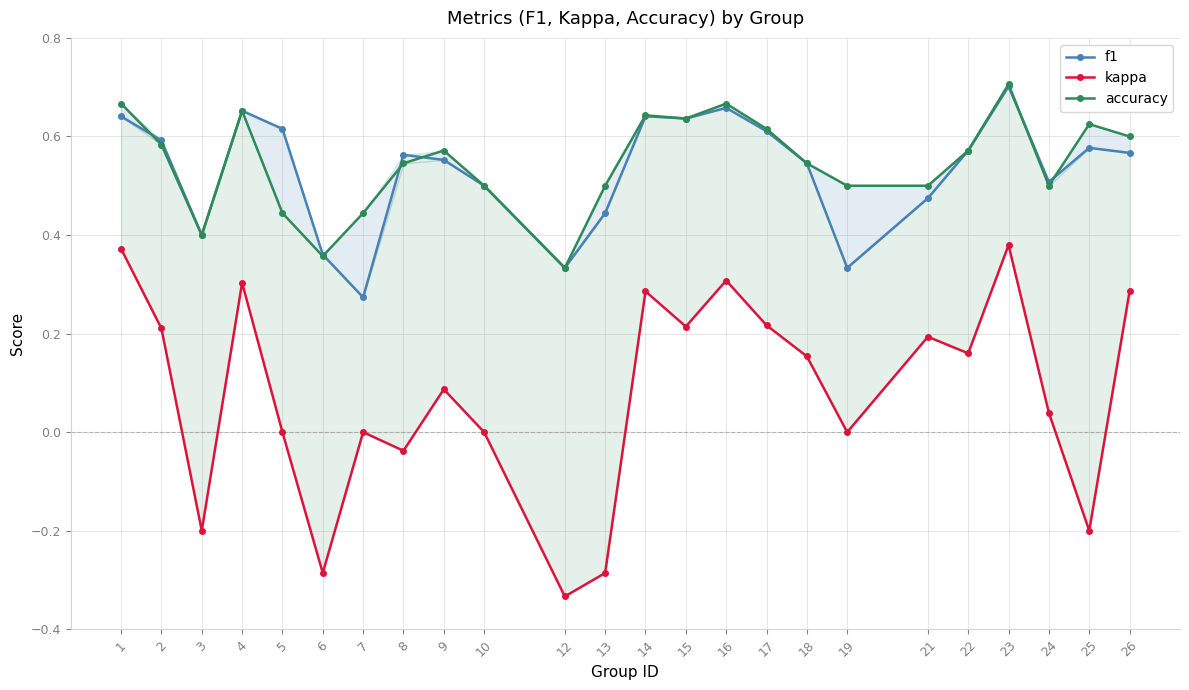

Which series has the largest range (max minus min)?

kappa